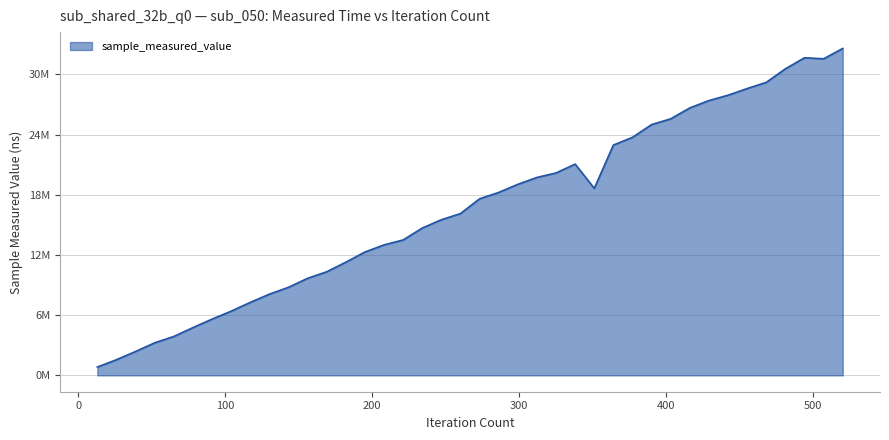

Where does the data first go above 17604194?

286